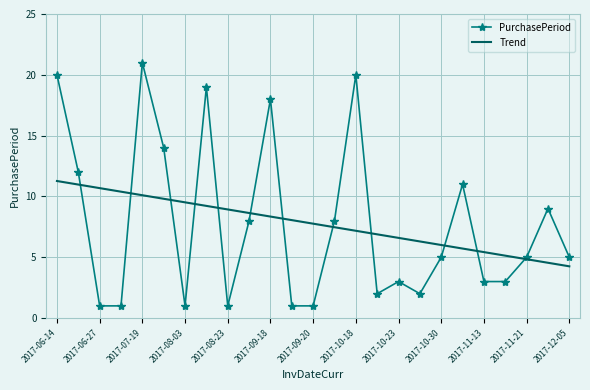

What is the lowest value of the PurchasePeriod series?

1.0